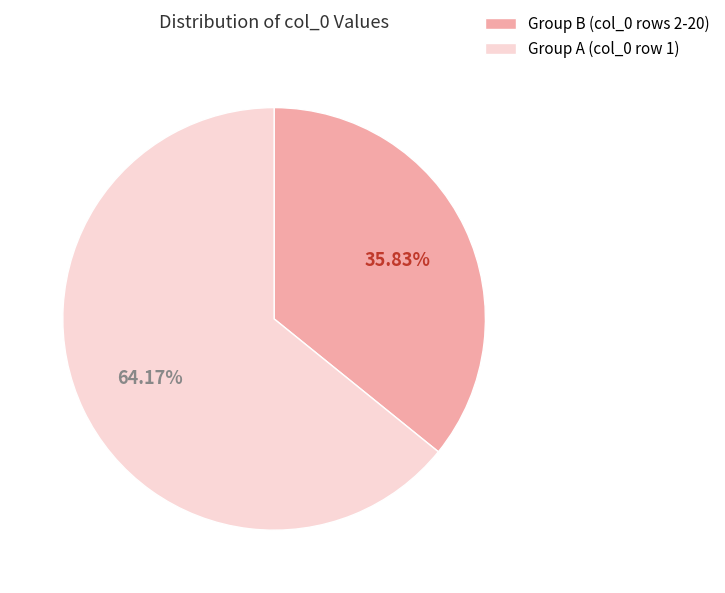

Rank the categories by value from lowest to highest.

Group B (col_0 rows 2-20), Group A (col_0 row 1)